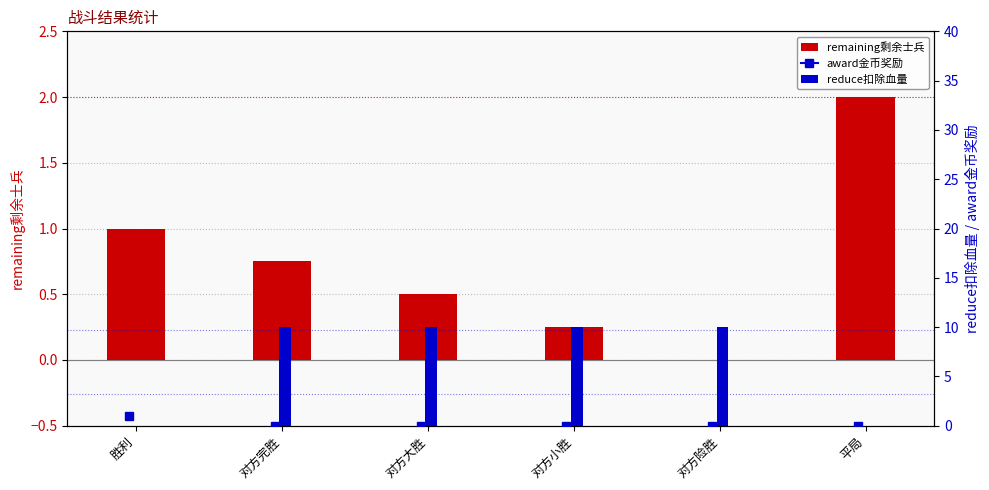

Does the chart contain stacked bars?

No